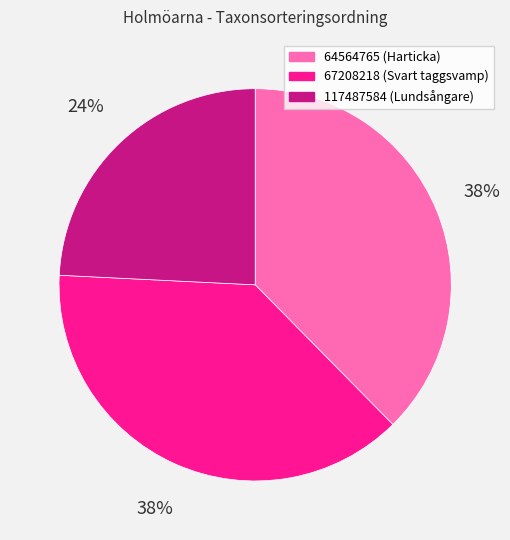

How many slices are in this pie chart?

3